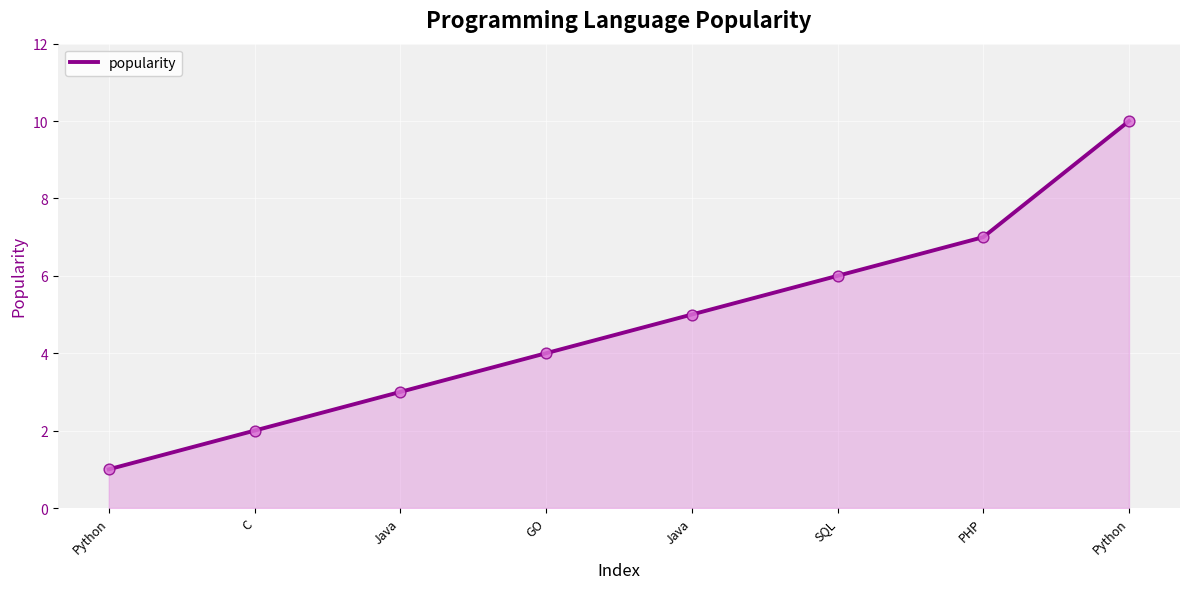

Approximately how many times larger is the value at Python compared to Java?

0.3